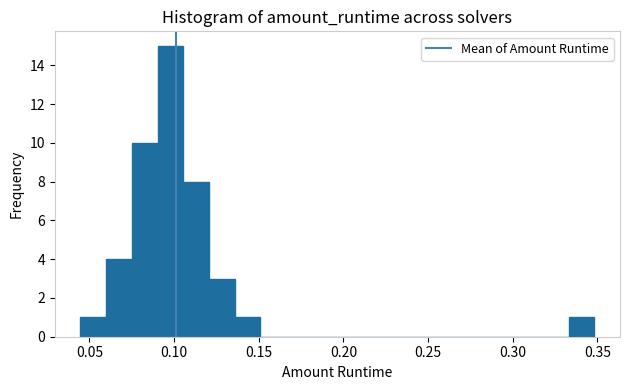

Around what value on the x-axis is the tallest bar? Give the approximate position of its centre, as read against the axis.

0.100